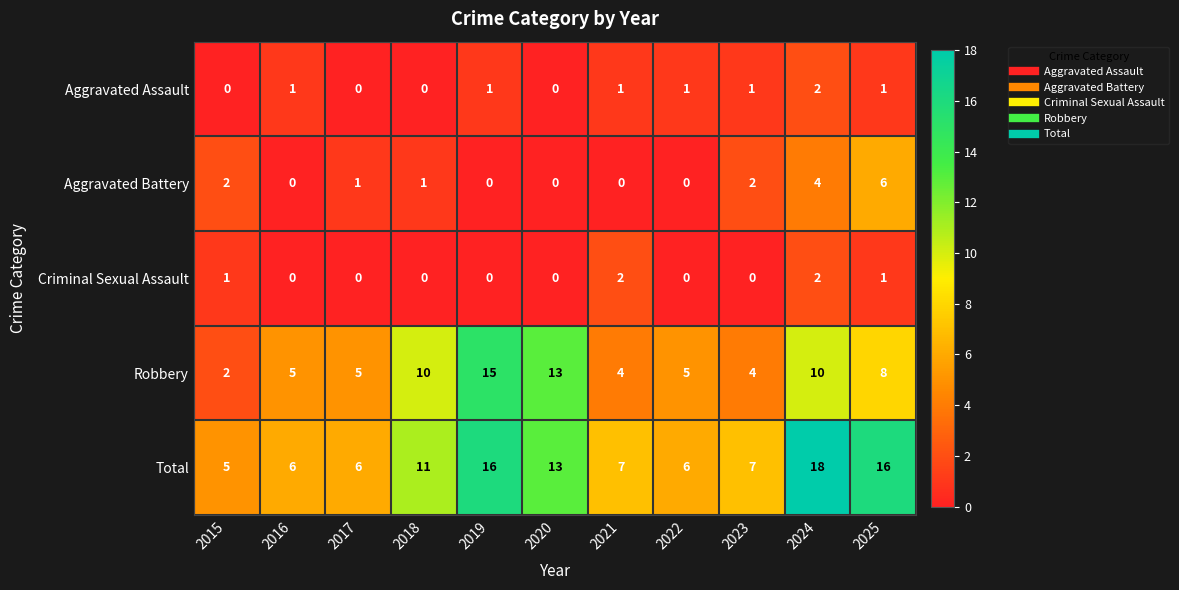

Which series changed the most between 2018 and 2021?

Robbery